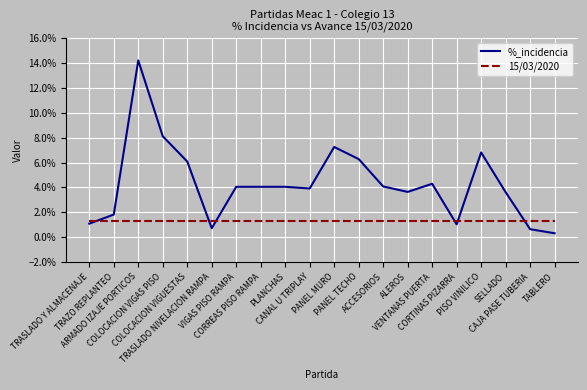

At which category does %_incidencia reach its first local valley?

TRASLADO NIVELACION RAMPA